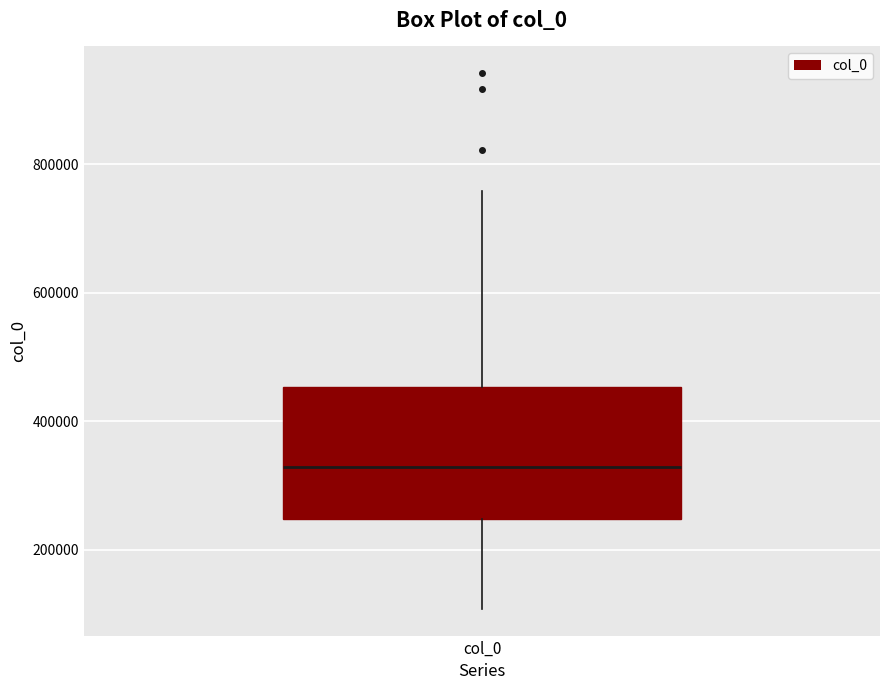

Where does the upper whisker of the box for col_0 end on the y-axis? The values are not printed on the chart, so give them approximately, as read against the axis.

760000